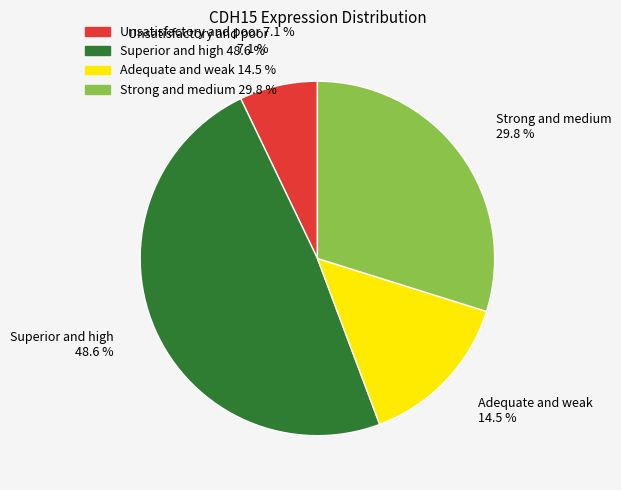

Is there any slice that represents more than half of the pie?

No